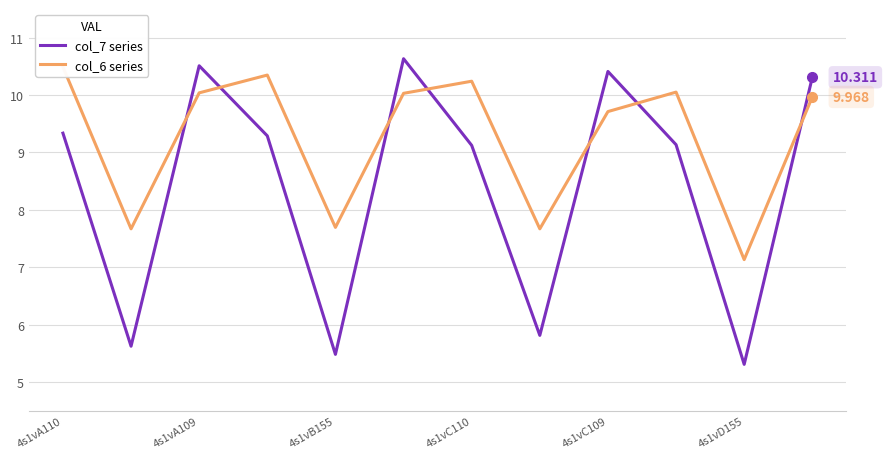

How many interior local valleys does the col_7 series series have?

4